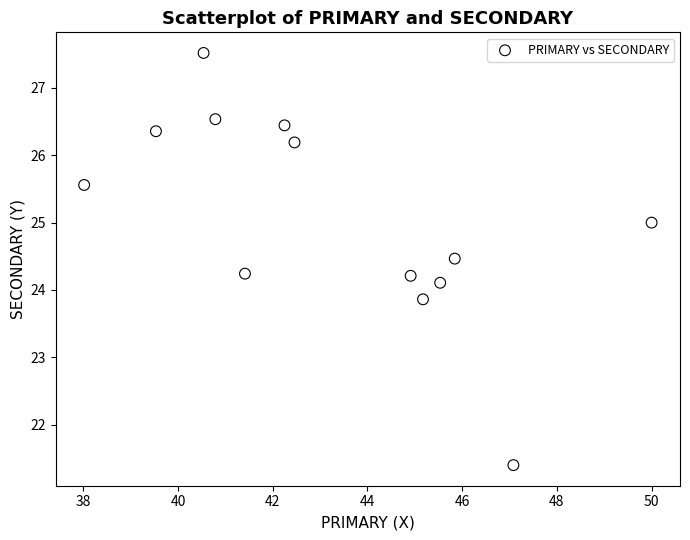

What is the range of X values (max minus min)?

12.0